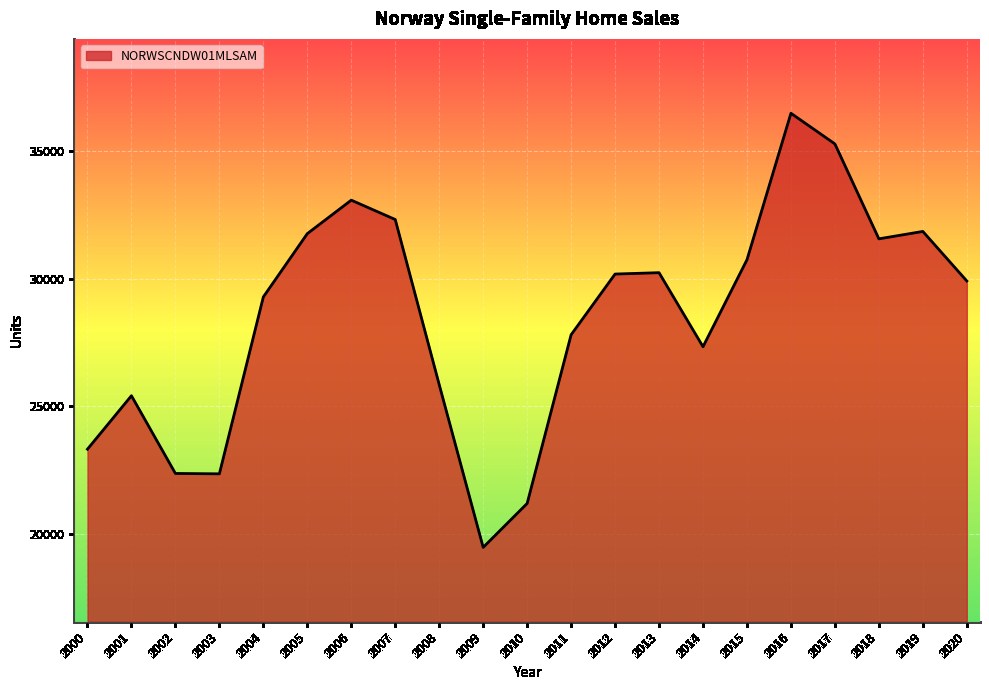

What is the difference between the maximum and minimum values?

17040